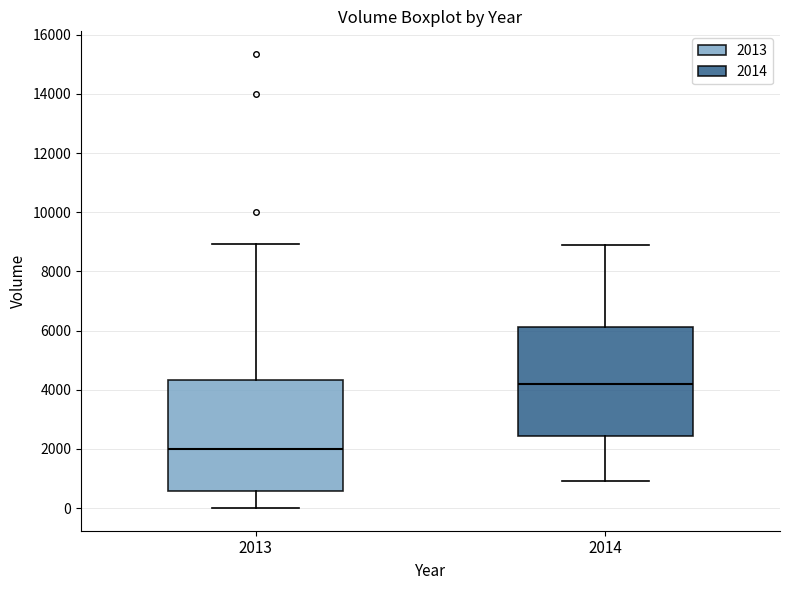

Reading left to right, read every box against the y-axis: the position of its median line, the range the box covers, and the ends of its whiskers. The values are not printed on the chart, so give them approximately, as read against the axis.

2013: median 2000, box 600 to 4400, whiskers 0 to 9000
2014: median 4200, box 2400 to 6200, whiskers 1000 to 9000